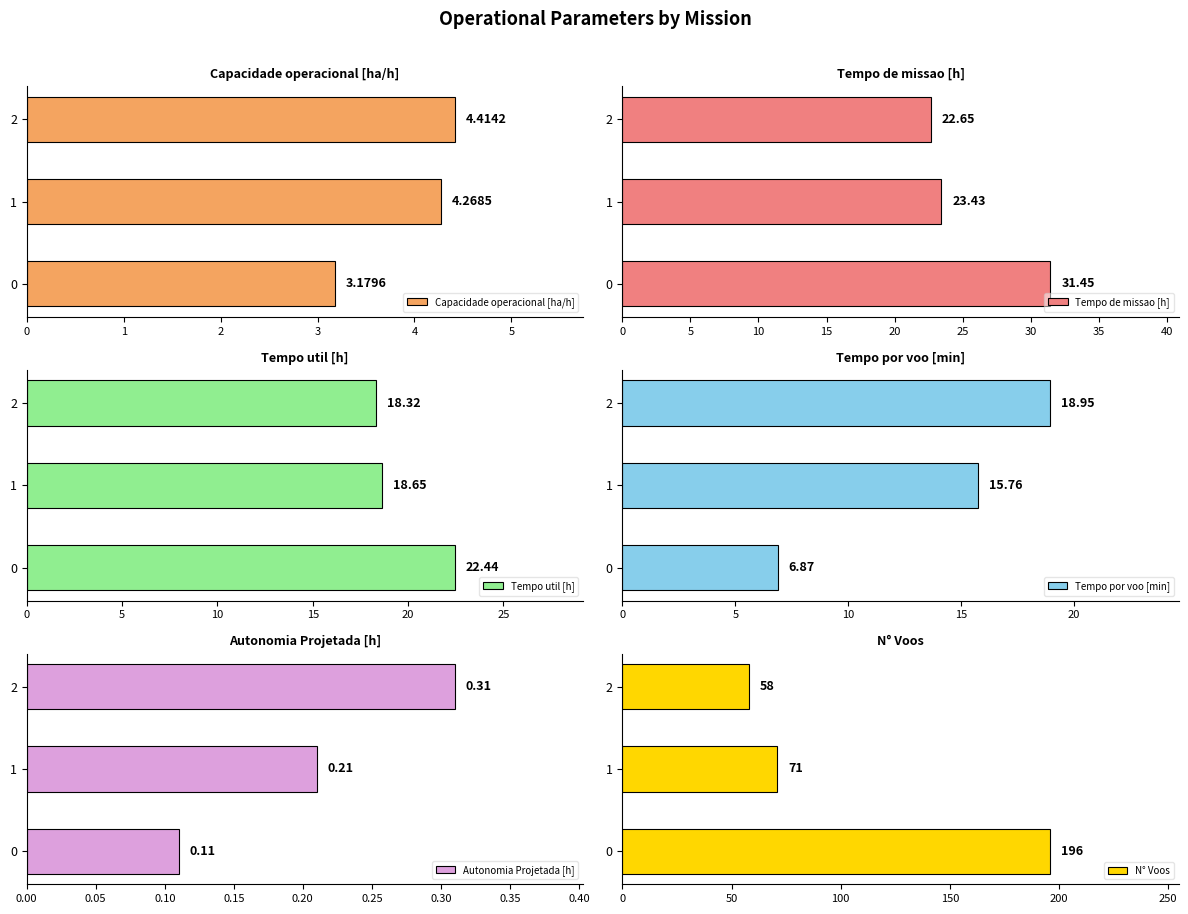

What is the difference between the N° Voos values at 0 and 1?

125